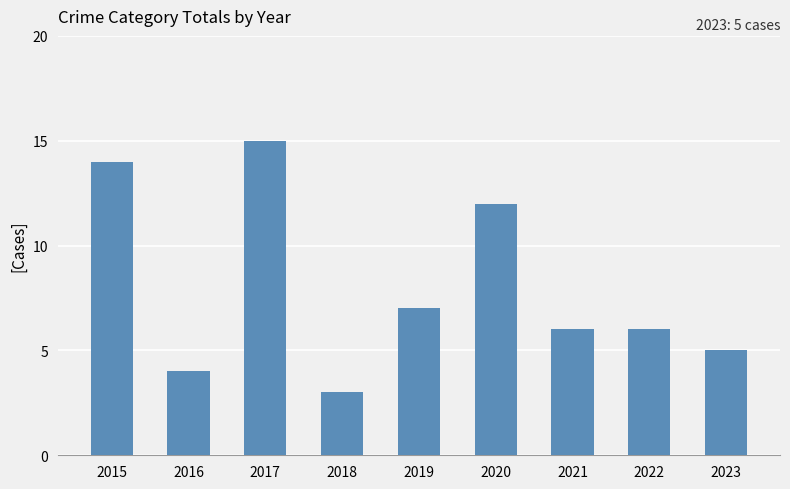

At which category does the chart reach its minimum across all series?

2018